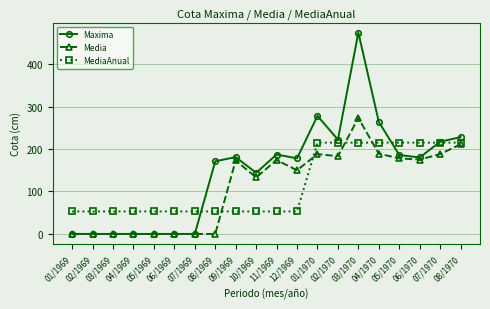

How many data points does each series have?

20